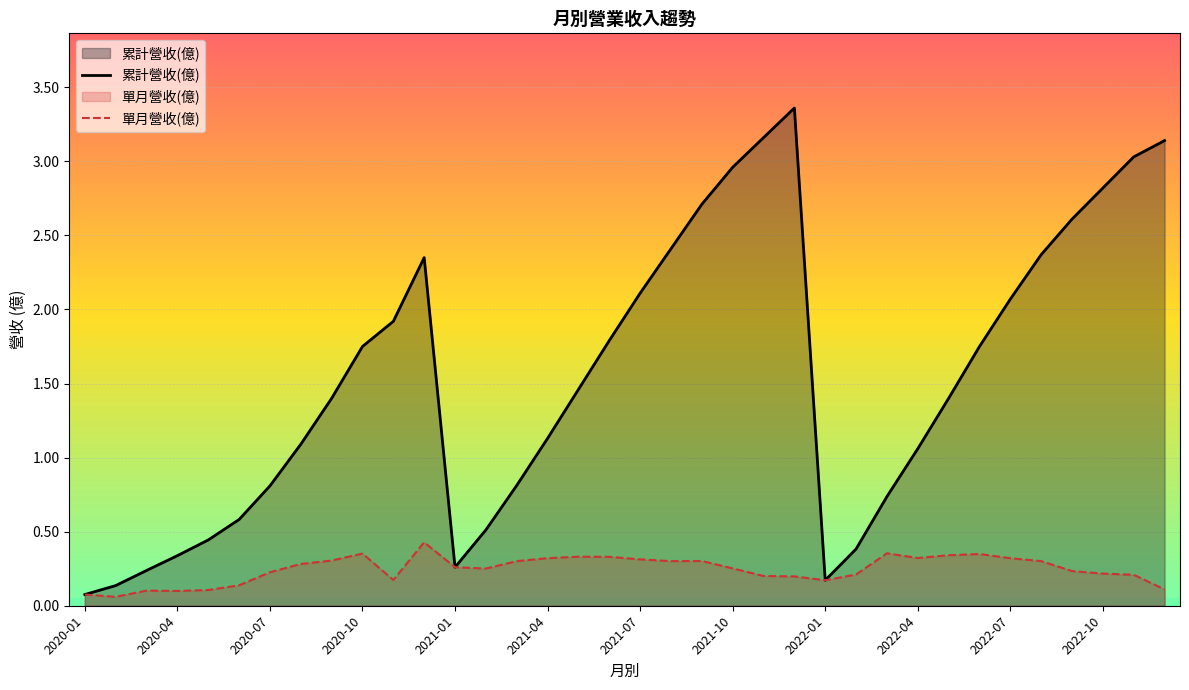

True or false: 單月營收(億) and 累計營收(億) cross at least once.

False